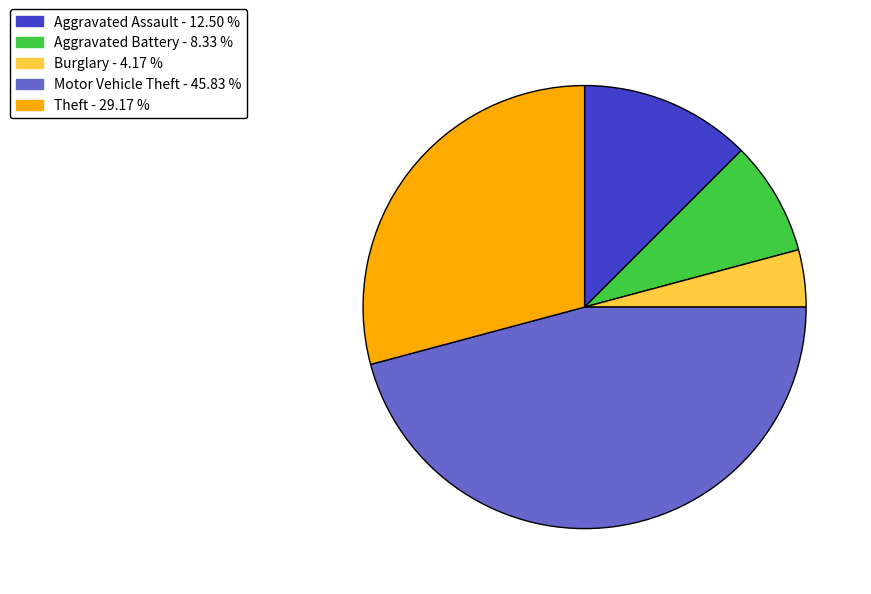

What is the largest slice in the pie chart?

Motor Vehicle Theft - 45.83 %